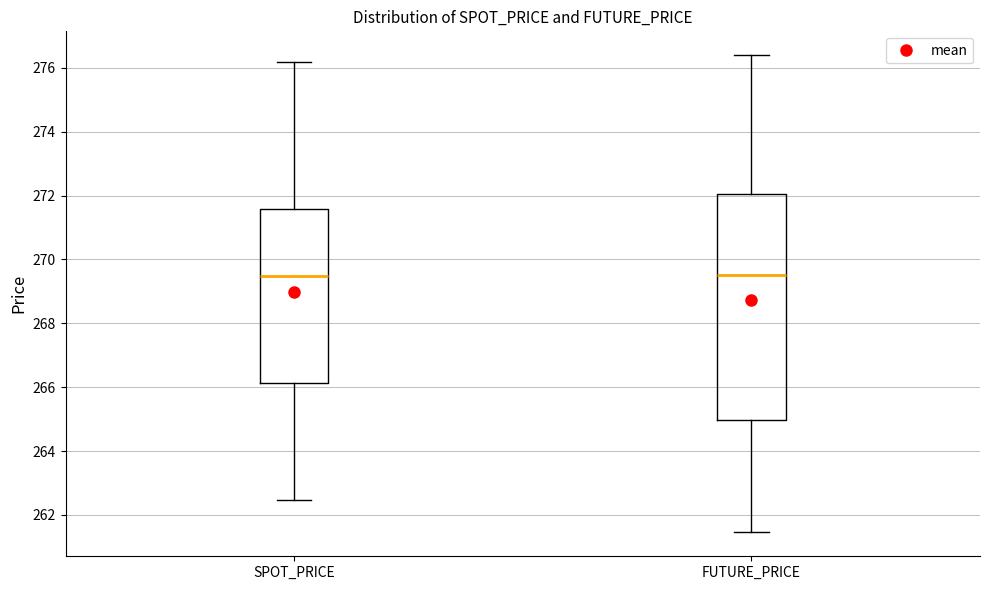

Reading left to right, transcribe this box plot: for each box, give where its median line is, the range the box spans, and where its two whiskers end, as read against the y-axis. The values are not printed on the chart, so give them approximately, as read against the axis.

SPOT_PRICE: median 269.4, box 266.2 to 271.6, whiskers 262.4 to 276.2
FUTURE_PRICE: median 269.6, box 265.0 to 272.0, whiskers 261.4 to 276.4